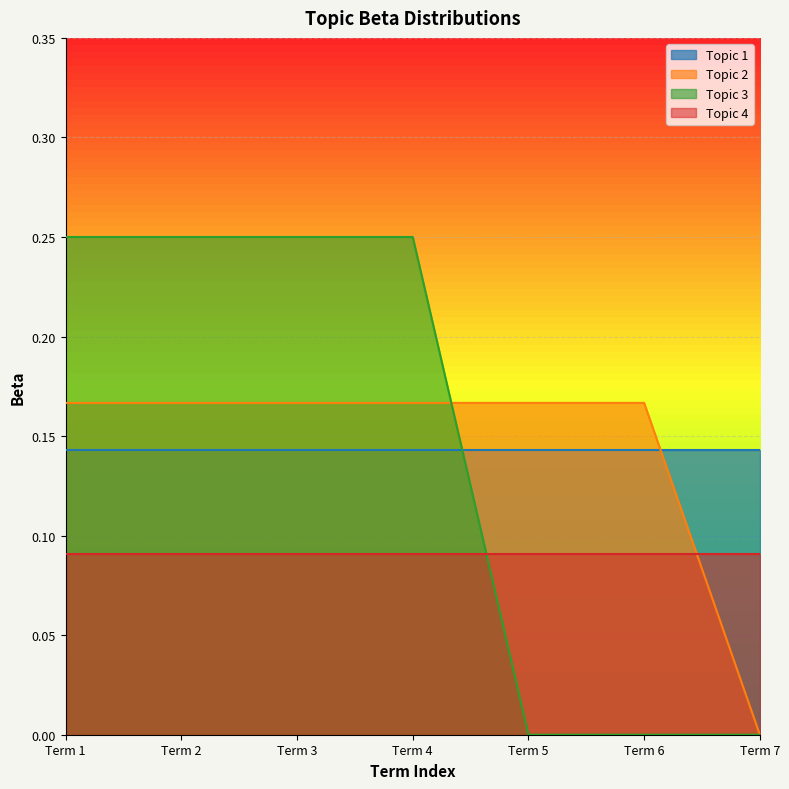

Which series has the widest spread of values?

Topic 3